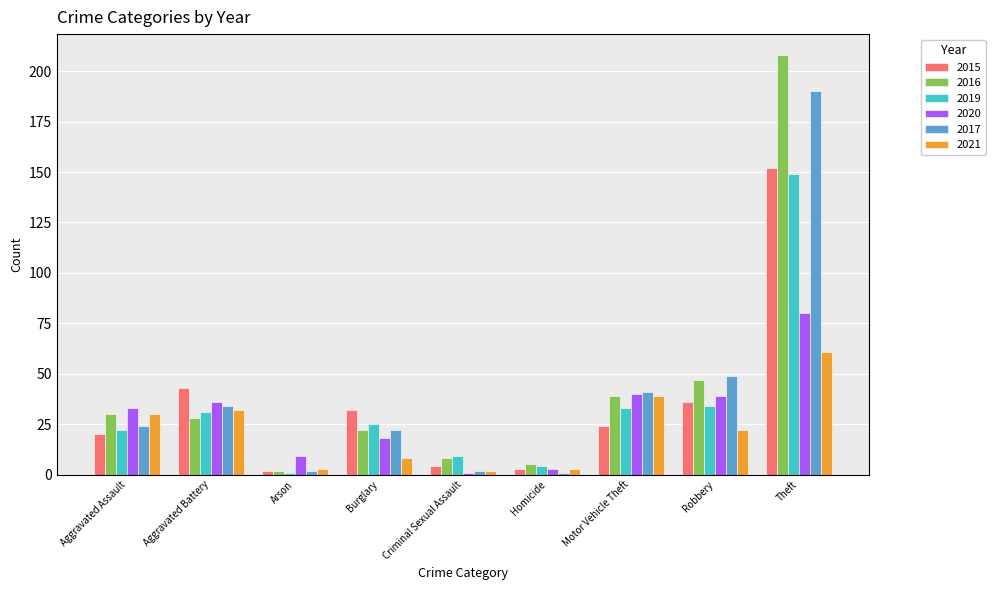

What are all the series names shown in the legend?

2015, 2016, 2019, 2020, 2017, 2021